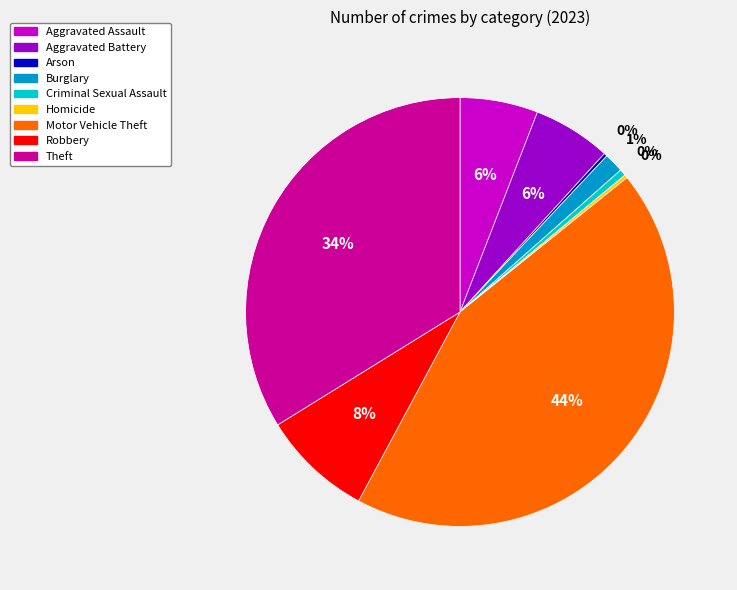

Which slice is the largest?

Motor Vehicle Theft